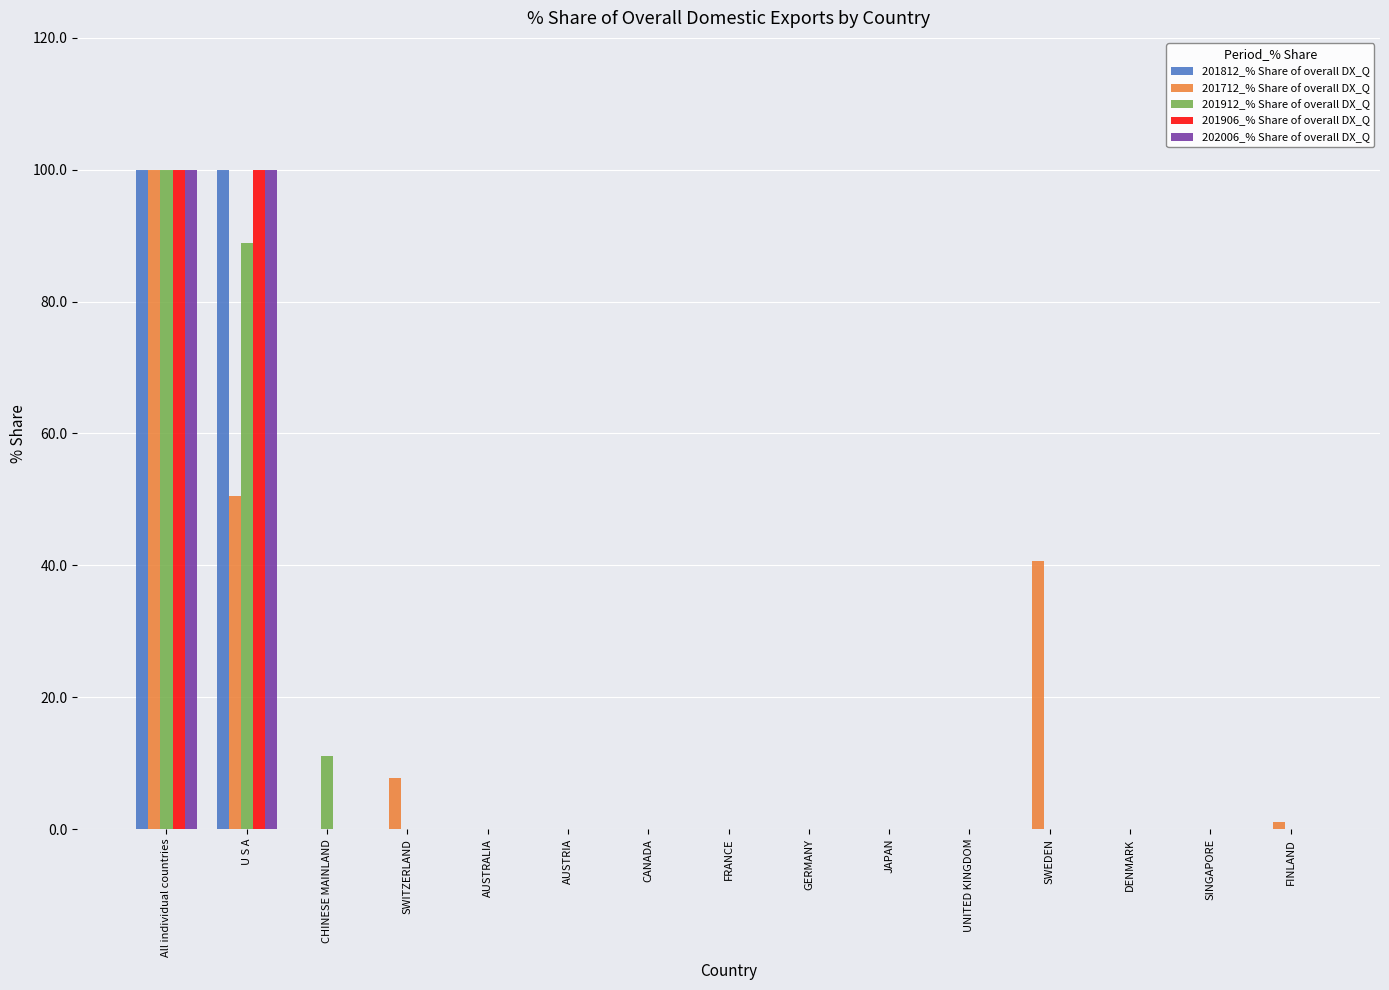

How many categories are shown in the chart?

15